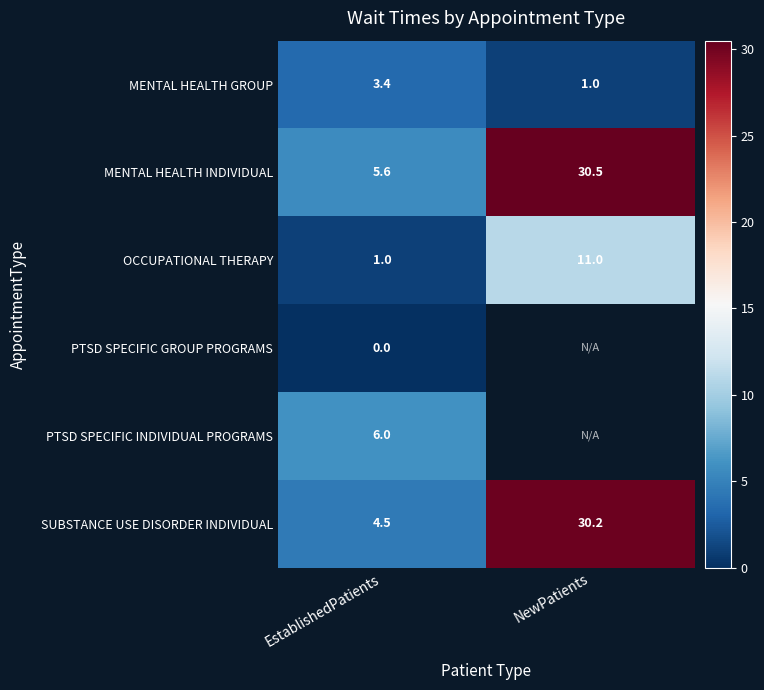

Rank the series at EstablishedPatients from lowest to highest value.

PTSD SPECIFIC GROUP PROGRAMS, OCCUPATIONAL THERAPY, MENTAL HEALTH GROUP, SUBSTANCE USE DISORDER INDIVIDUAL, MENTAL HEALTH INDIVIDUAL, PTSD SPECIFIC INDIVIDUAL PROGRAMS